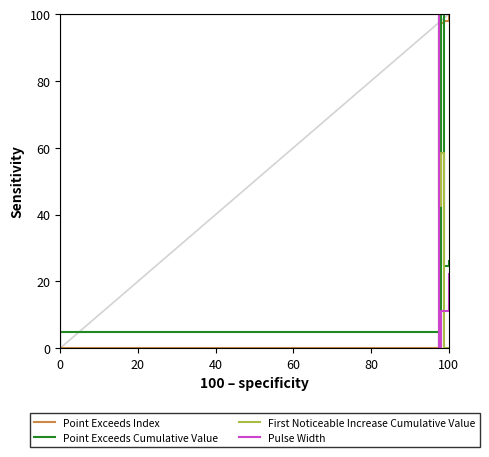

Read the Point Exceeds Index value at 100.

100.0